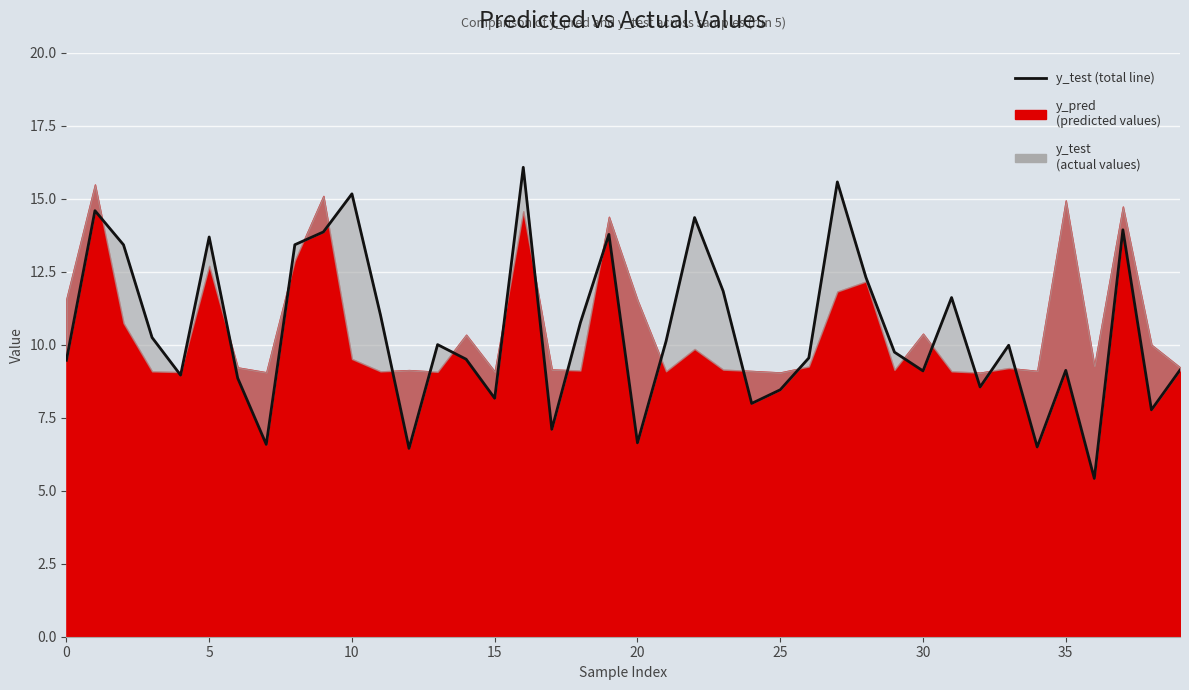

Reading left to right, list all the values displayed in this chart.

9.5	14.6	13.4	10.3	9.0	13.7	8.9	6.6	13.4	13.9	15.2	11.0	6.5	10.0	9.5	8.2	16.1	7.1	10.8	13.8	6.6	10.1	14.4	11.8	8.0	8.5	9.6	15.6	12.3	9.8	9.1	11.6	8.6	10.0	6.5	9.1	5.4	13.9	7.8	9.1